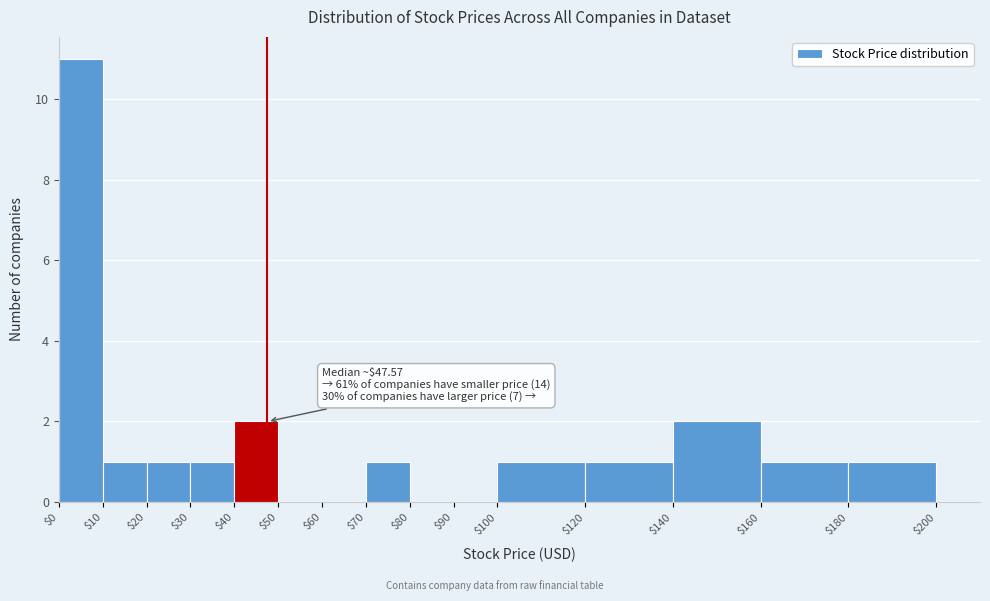

Which range on the x-axis has the tallest bar?

$0 to $10